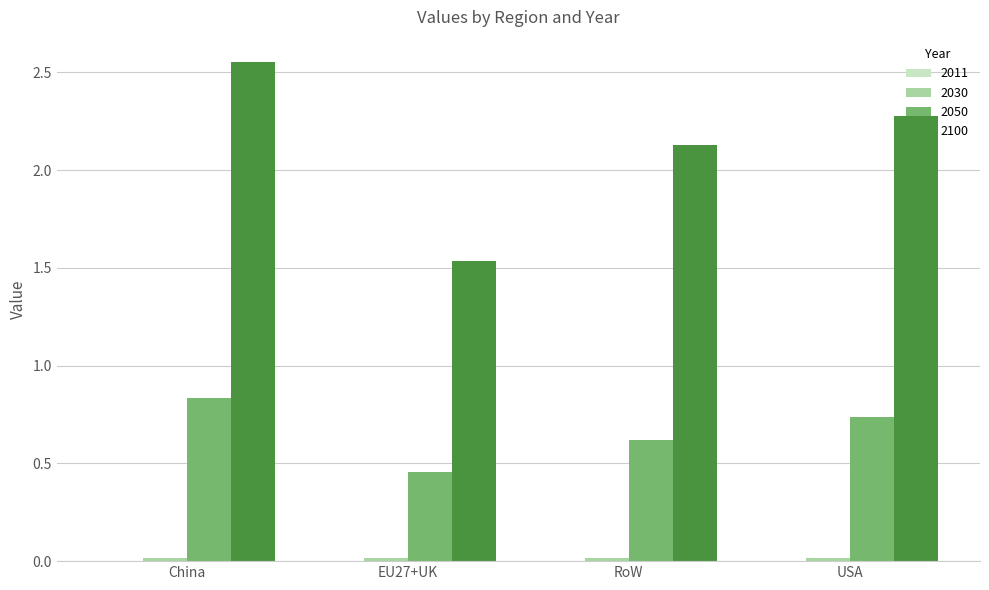

Which series has the largest total across all categories?

2100